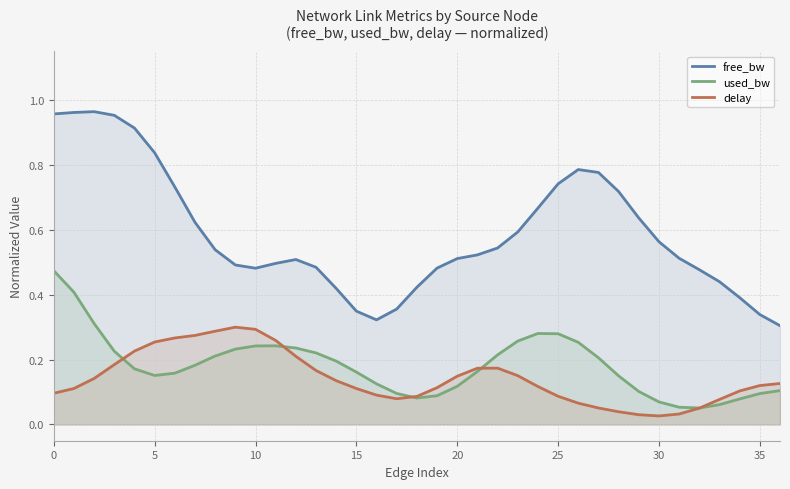

Which series has the largest total across all categories?

free_bw